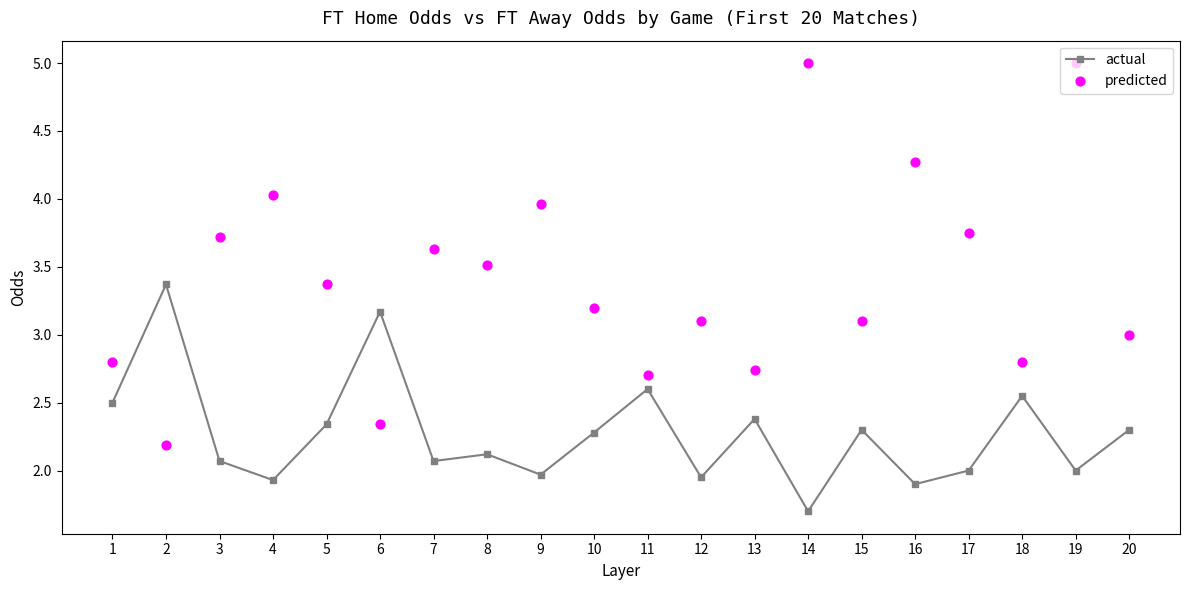

At which category is the sum across all series the highest?

19